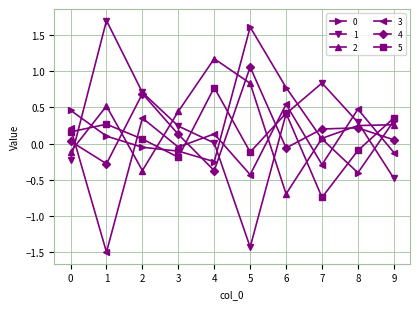

How many lines are shown in the chart?

6